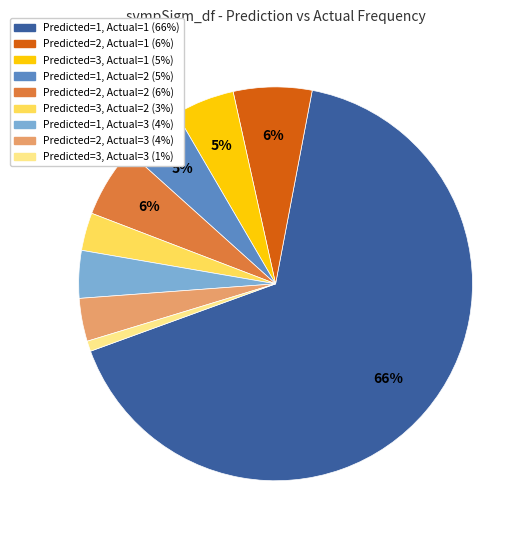

To the nearest percent, what is the difference between the Predicted=1, Actual=1 and Predicted=2, Actual=1 slice percentages?

60%